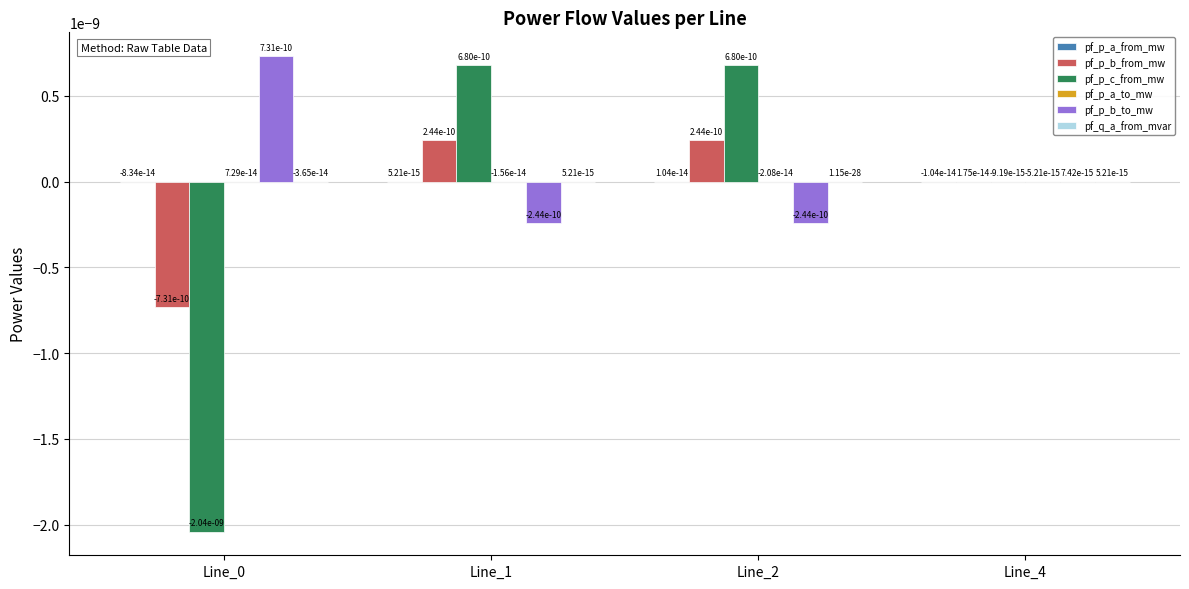

How many groups of bars are there?

4